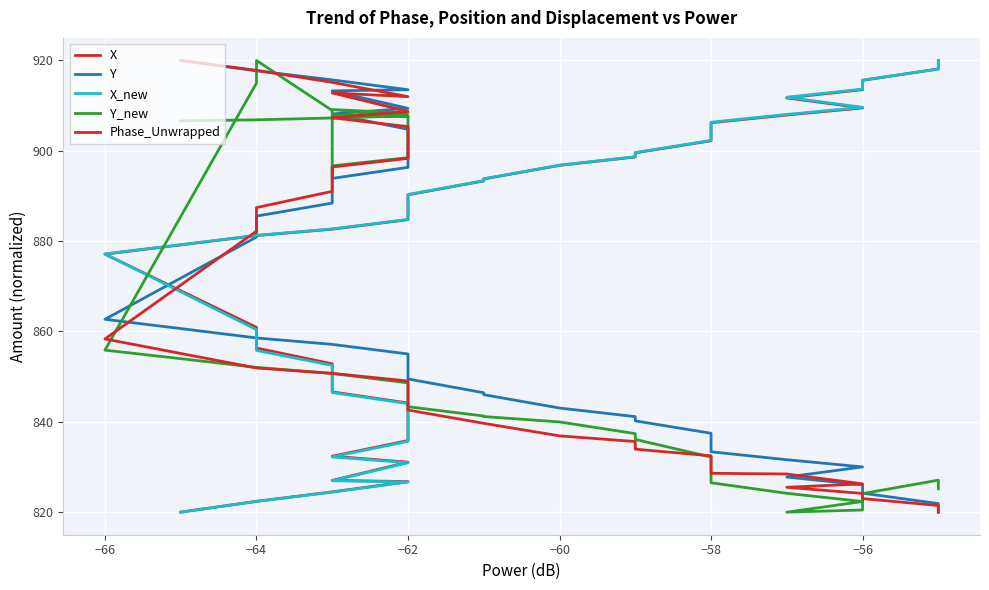

Which series has the largest range (max minus min)?

X